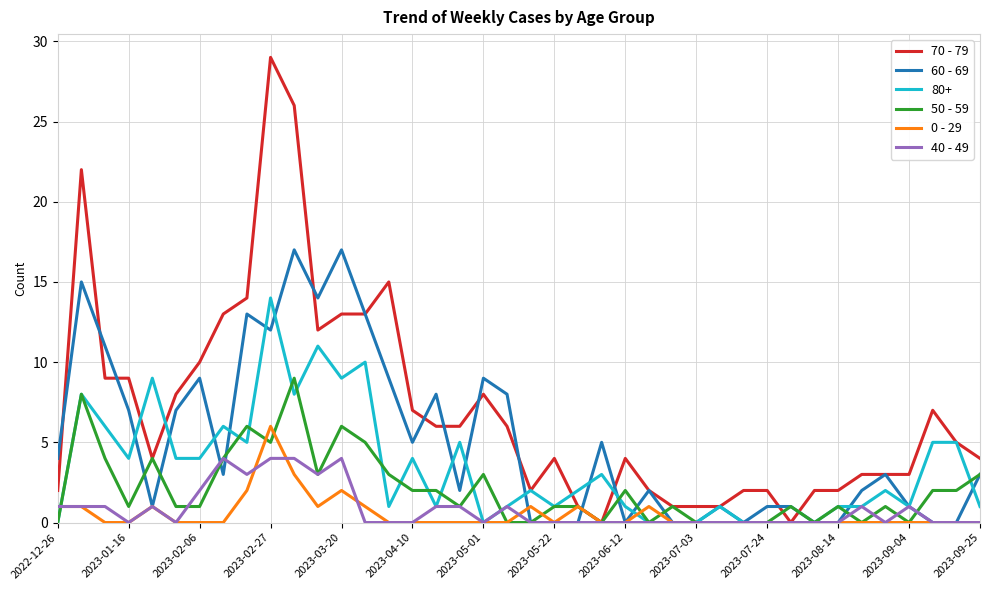

Which series has the largest range (max minus min)?

70 - 79